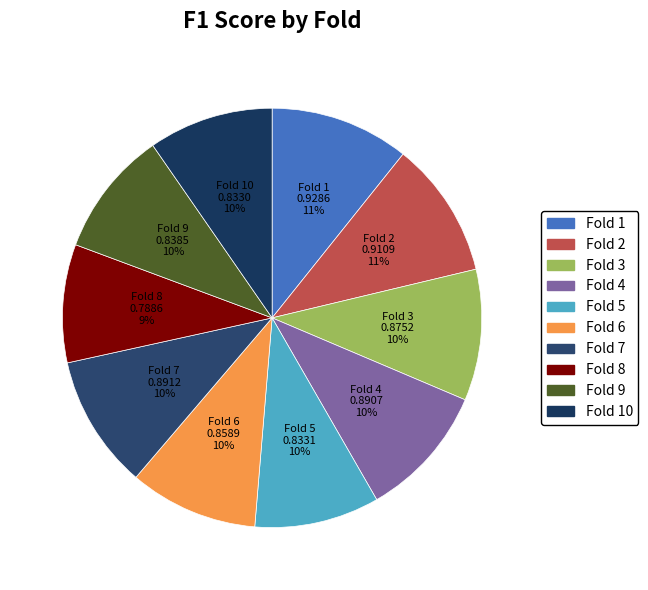

How many slices are in this pie chart?

10